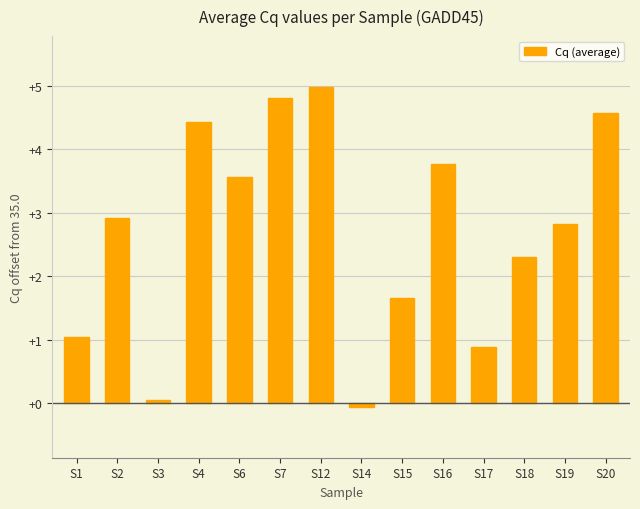

What is the difference between the values at S19 and S12?

2.2